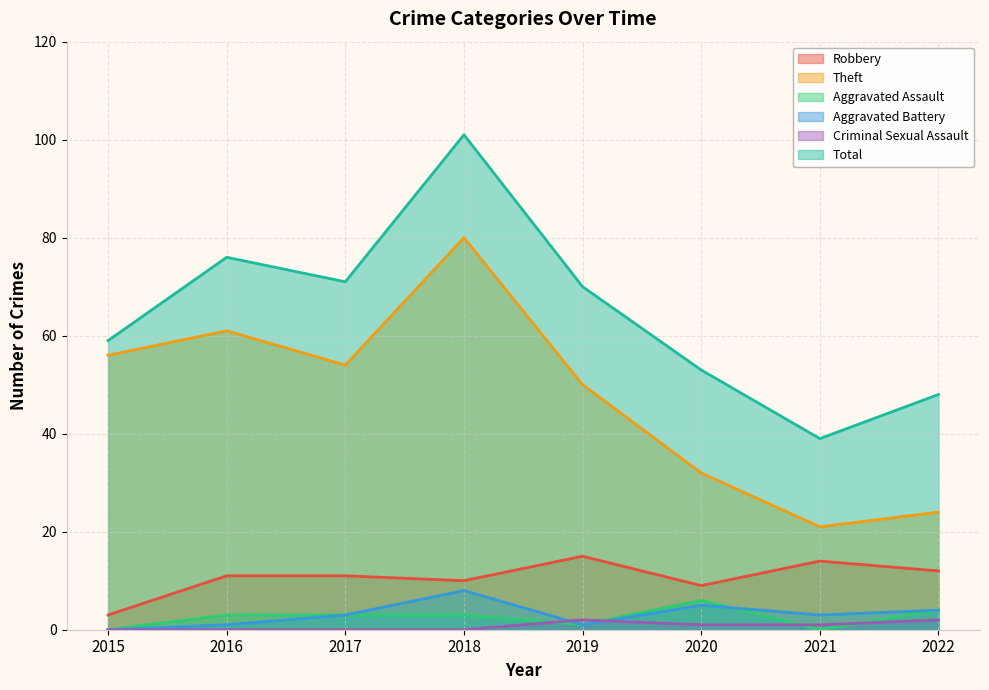

True or false: Aggravated Assault and Total intersect in this chart.

False